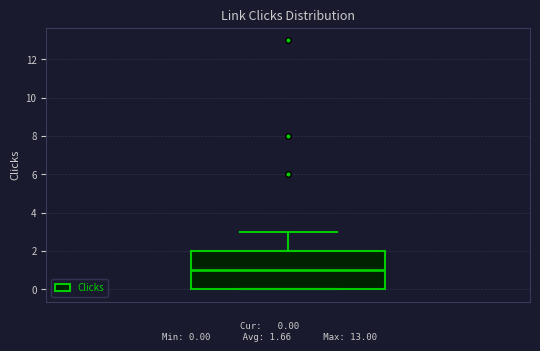

Where is the upper edge of the box on the y-axis? The values are not printed on the chart, so give them approximately, as read against the axis.

2